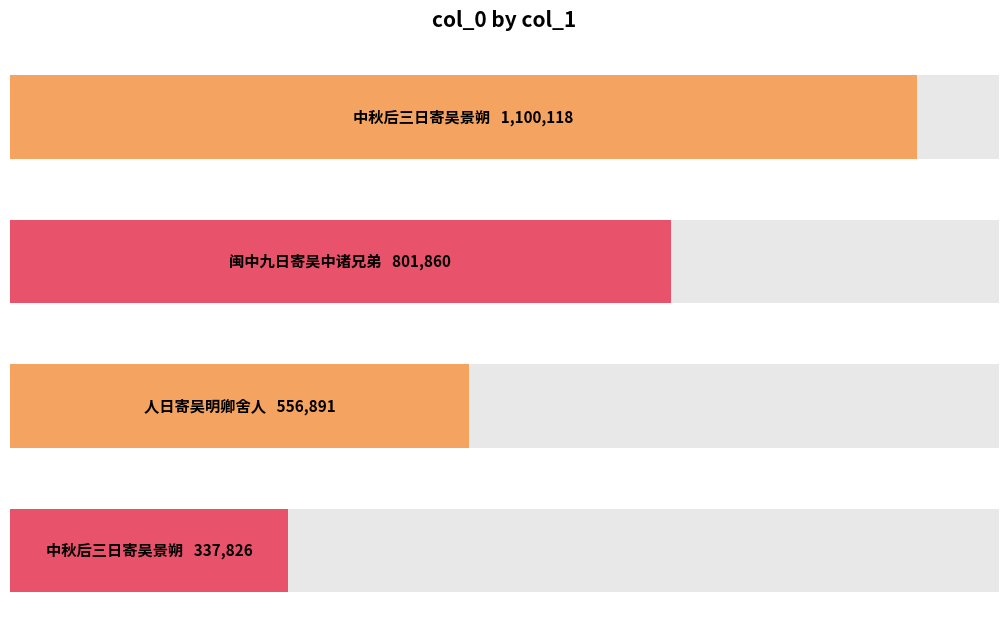

What value does the data have at 中秋后三日寄吴景朔, to the nearest 10?

337830